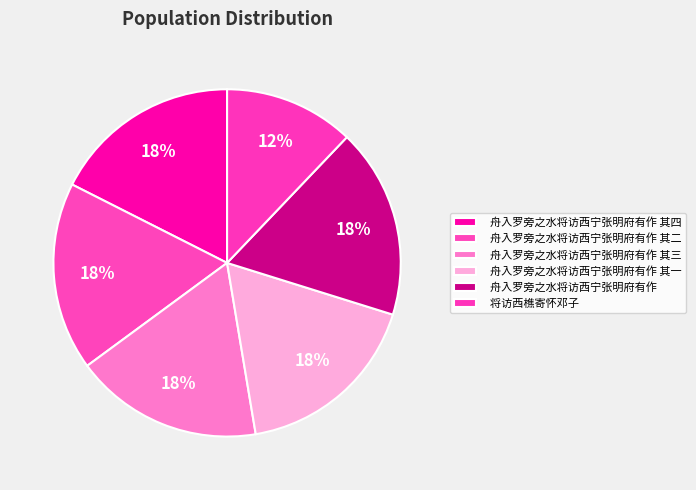

Is 舟入罗旁之水将访西宁张明府有作 其一 the majority of the pie?

No